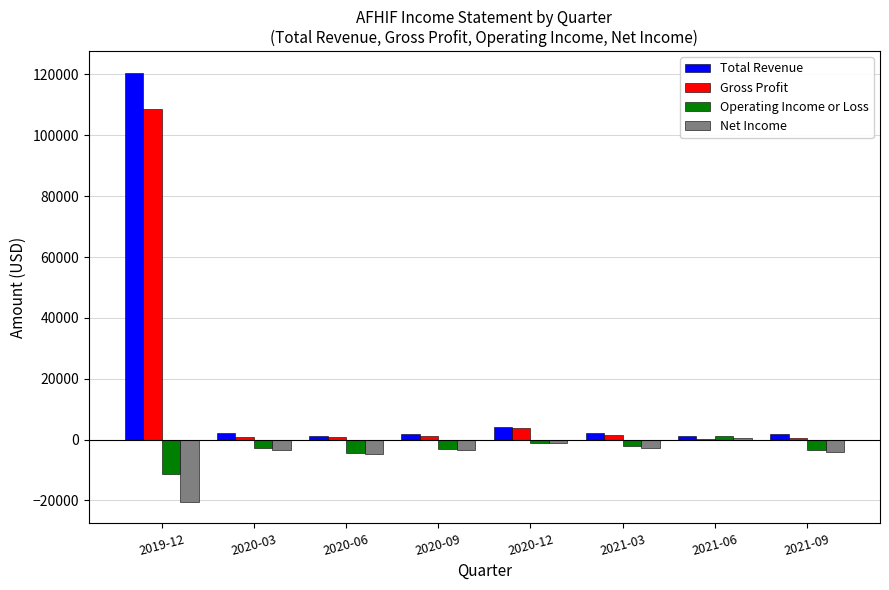

How many data points does each series have?

8